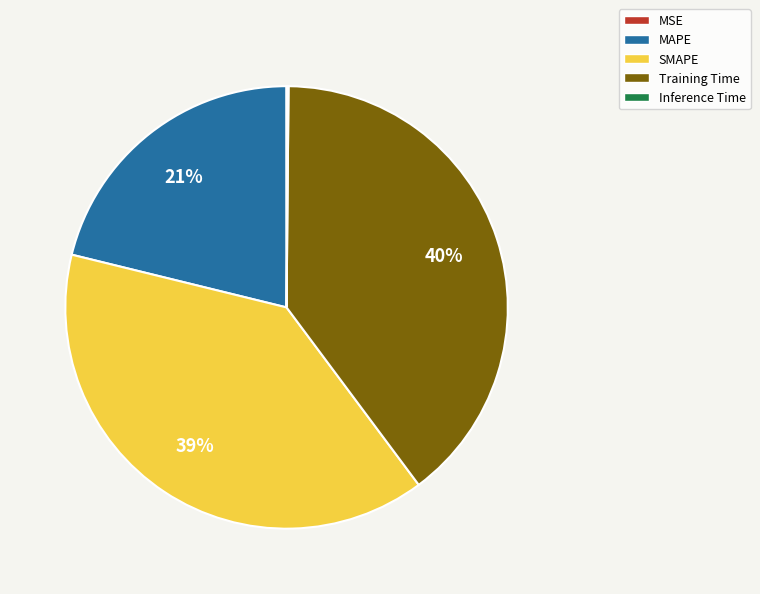

True or false: SMAPE accounts for 46% of the total.

False